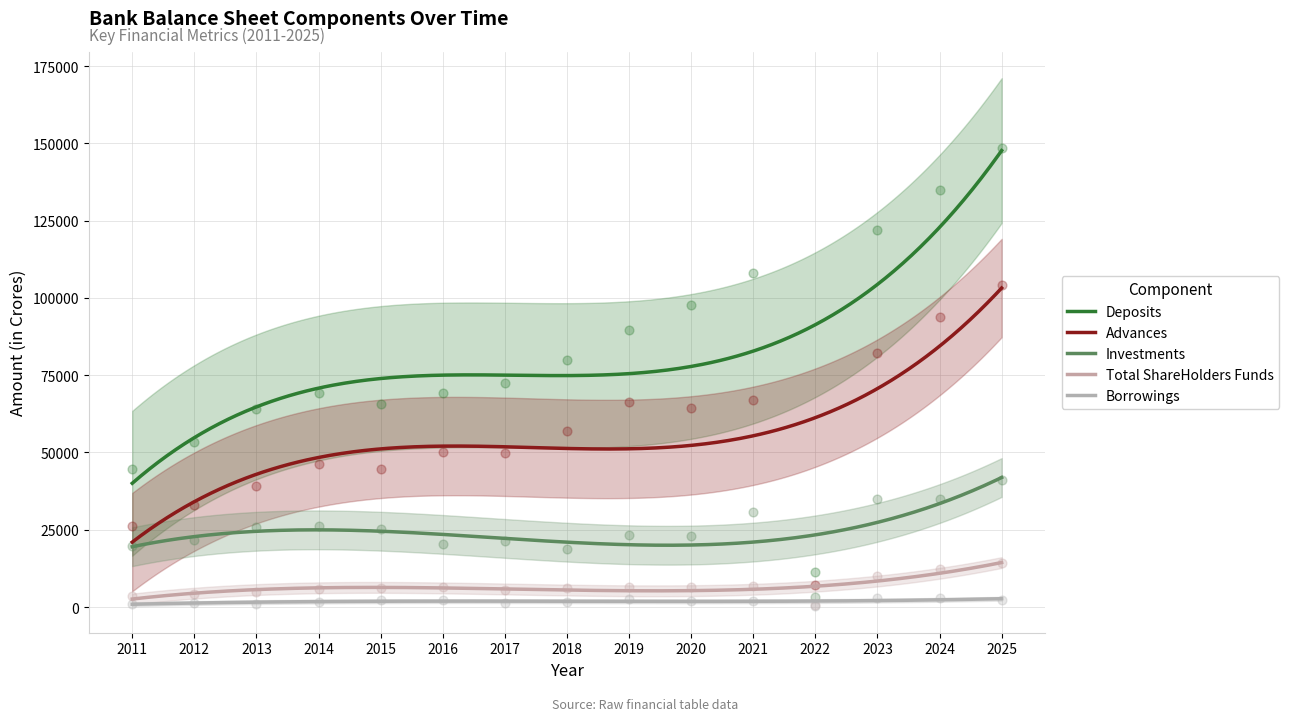

Which series contains the lowest Y value?

Borrowings